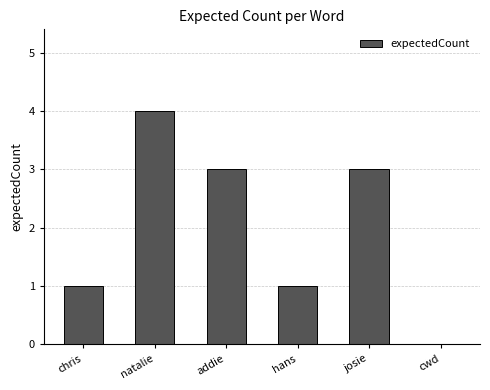

How many values are between 1 and 3?

4